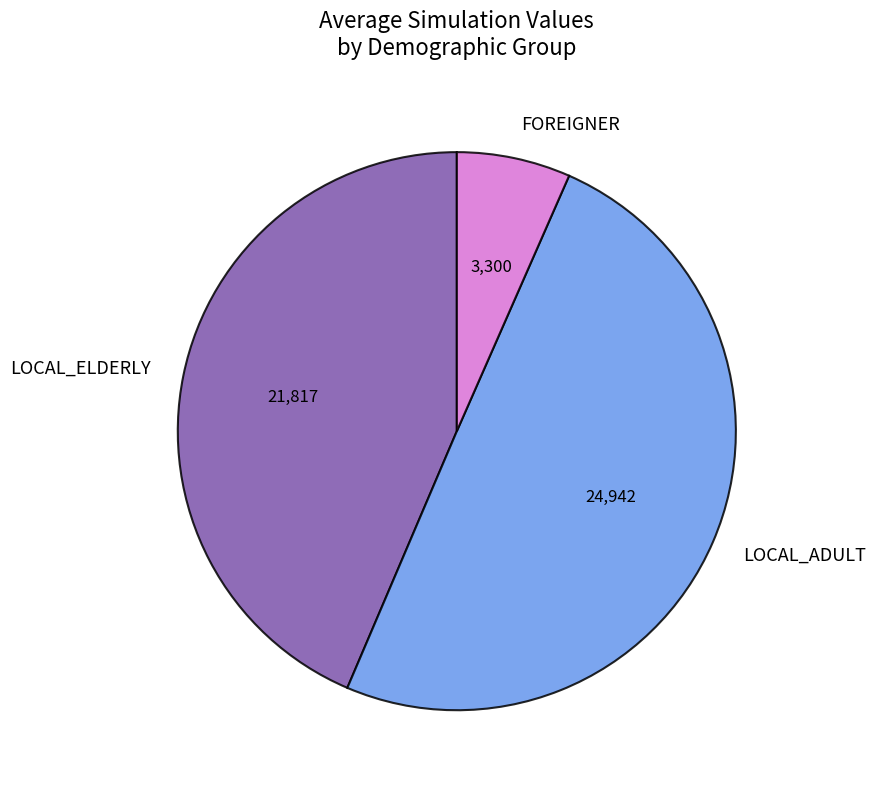

Does LOCAL_ELDERLY represent more than half of the total?

No